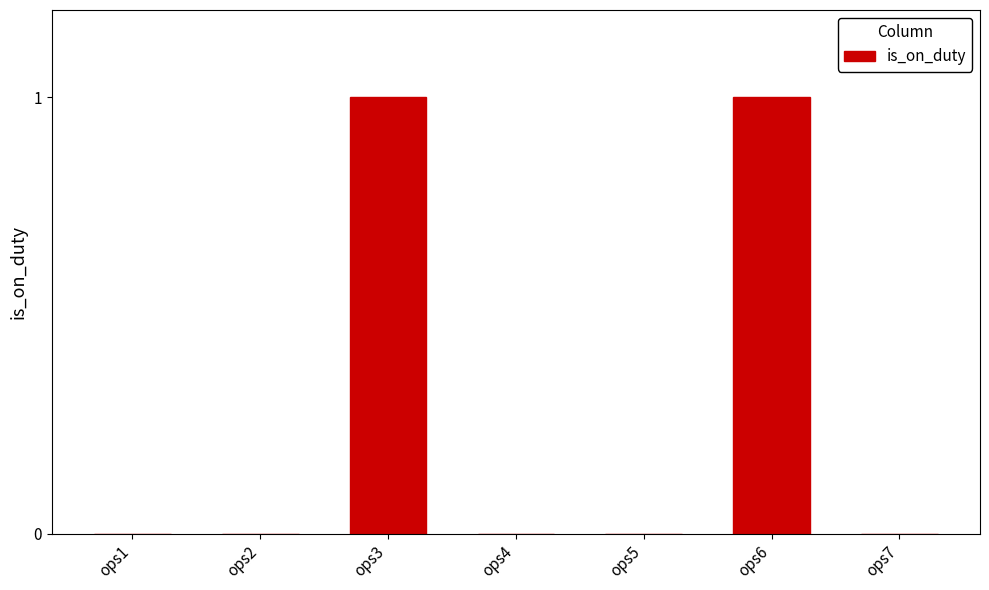

Are the bars horizontal?

No